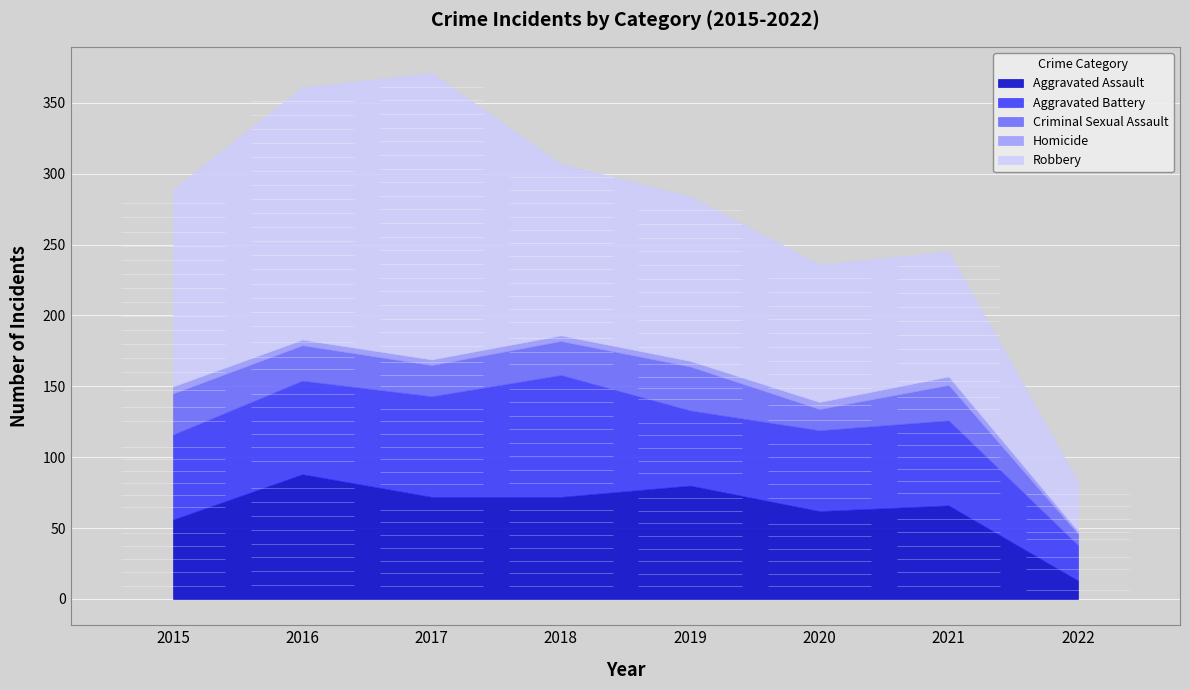

True or false: Aggravated Assault has a value of 72 at 2017.

True